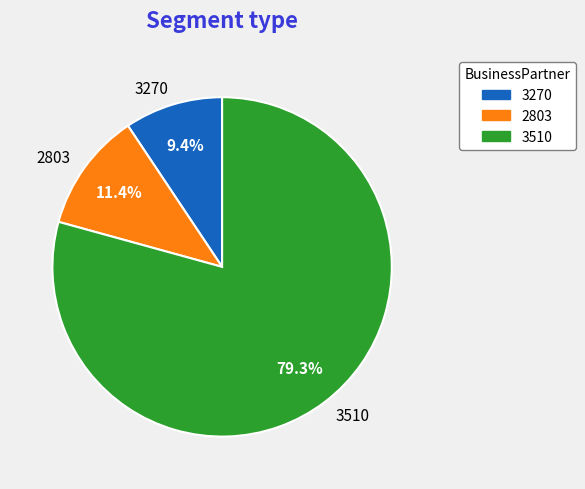

Which slice represents more than half of the pie?

3510